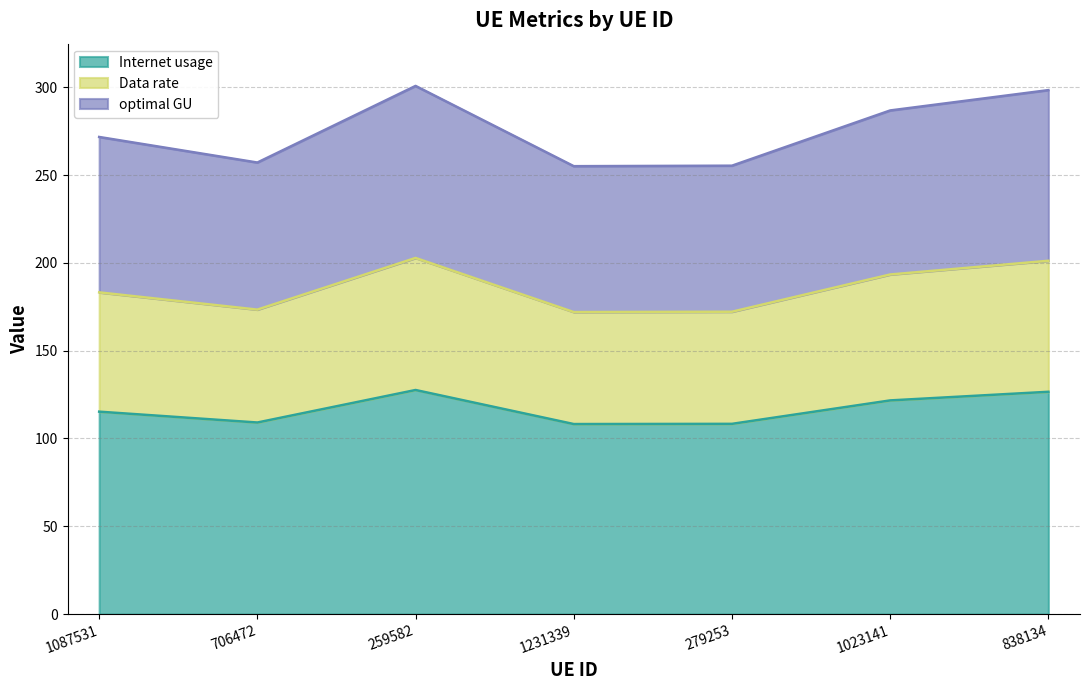

Rank the categories by Internet usage value from highest to lowest.

259582, 838134, 1023141, 1087531, 706472, 279253, 1231339